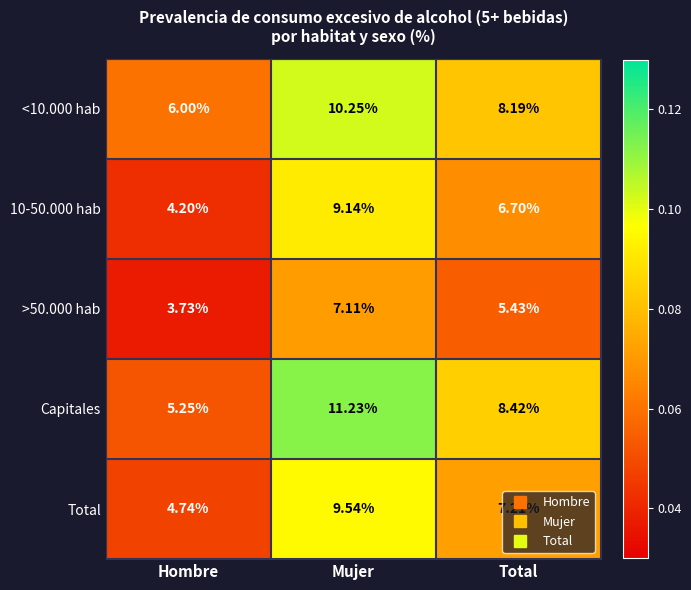

At which label does Capitales reach its minimum?

Hombre